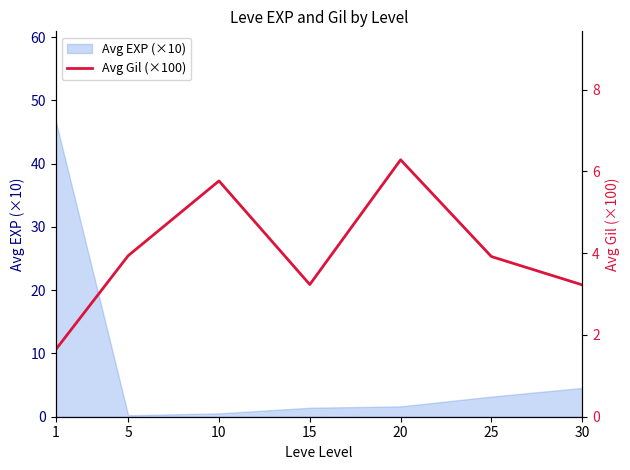

The value of Avg EXP (×10) at 20 is 1.6. True or false?

True